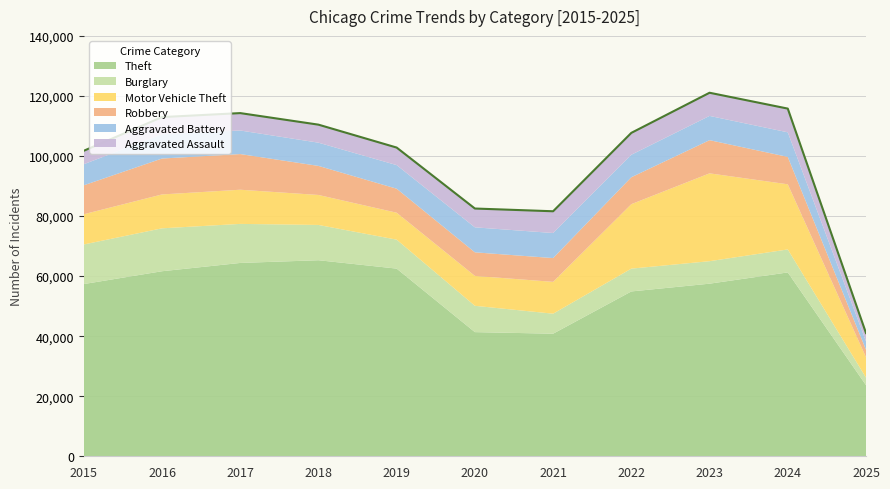

What is the difference between the highest and lowest values at 2016?

55911